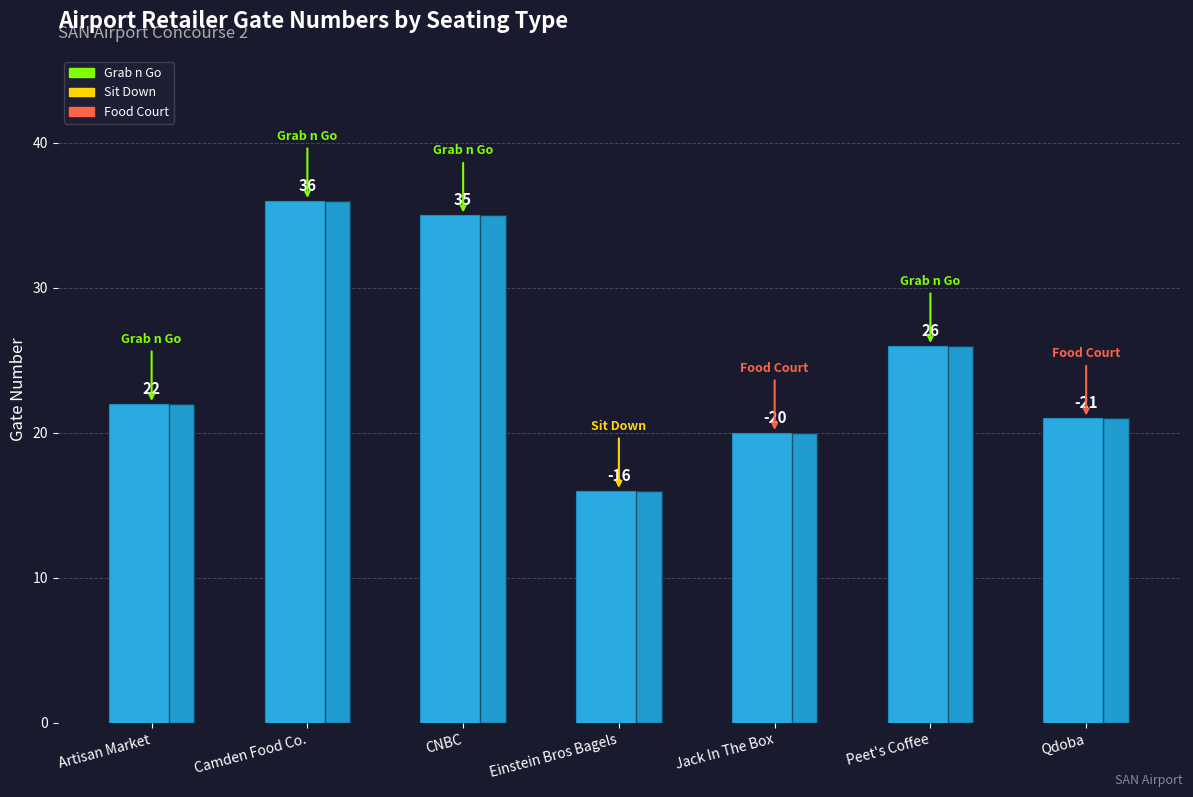

Rank the categories by value from highest to lowest.

Camden Food Co., CNBC, Peet's Coffee, Artisan Market, Qdoba, Jack In The Box, Einstein Bros Bagels